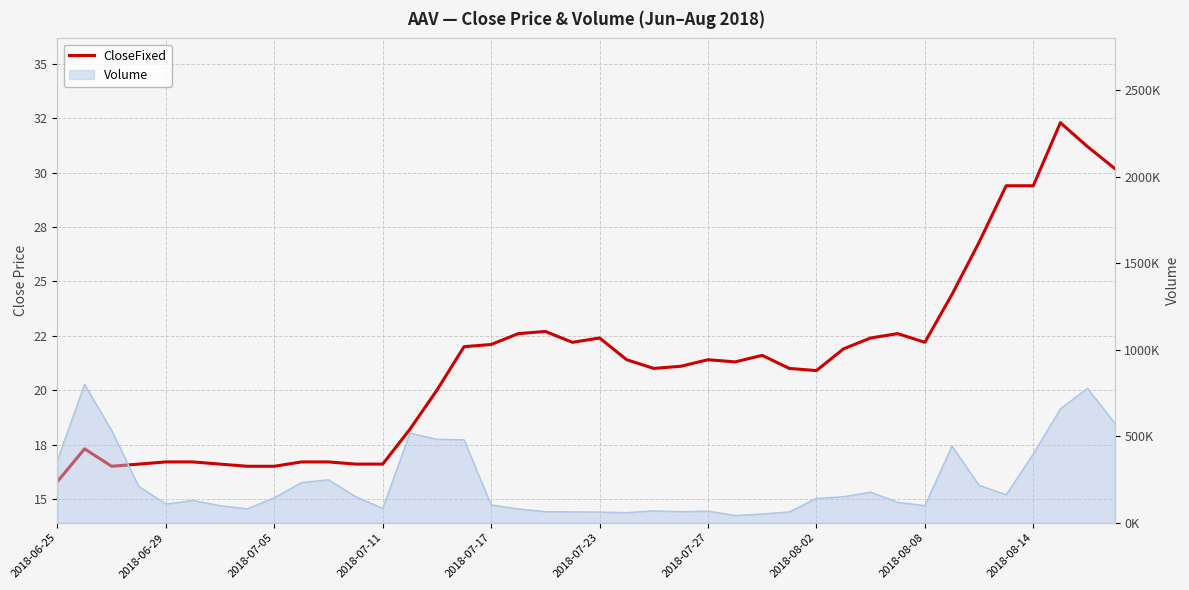

Is this an area chart (filled region under the line)?

No